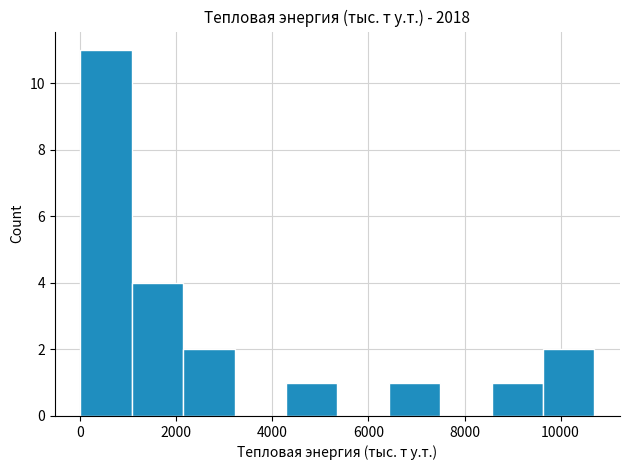

What is the height of the bar covering 6400 to 7400 on the x-axis? Neither the bar edges nor the heights are printed on the chart, so give them approximately, as read against the axes.

1